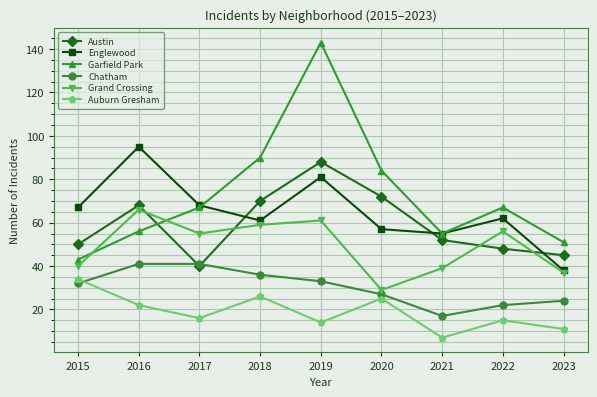

Which series has the largest total across all categories?

Garfield Park